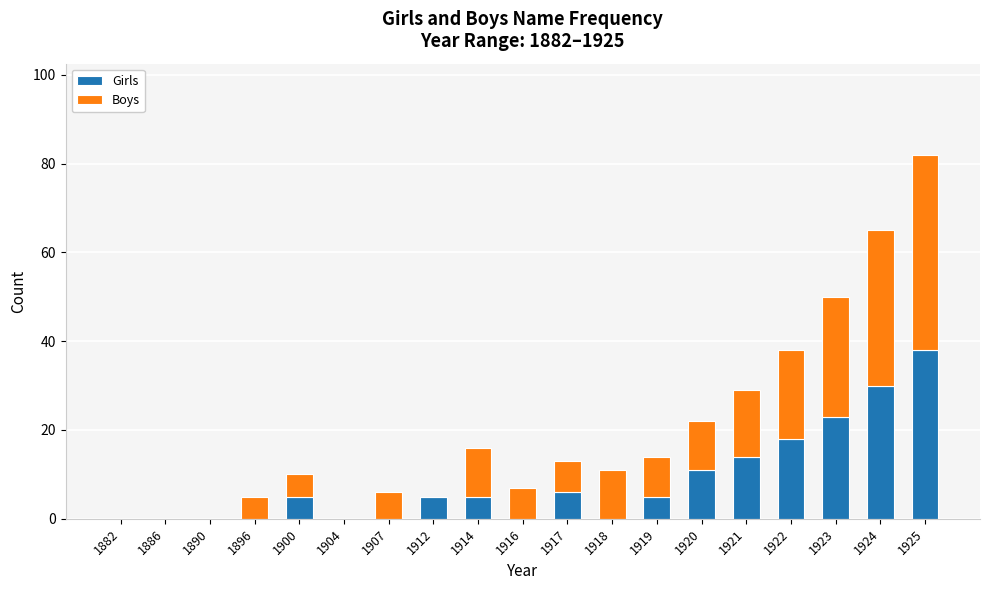

Is it true that Girls equals 15 at 1924?

False